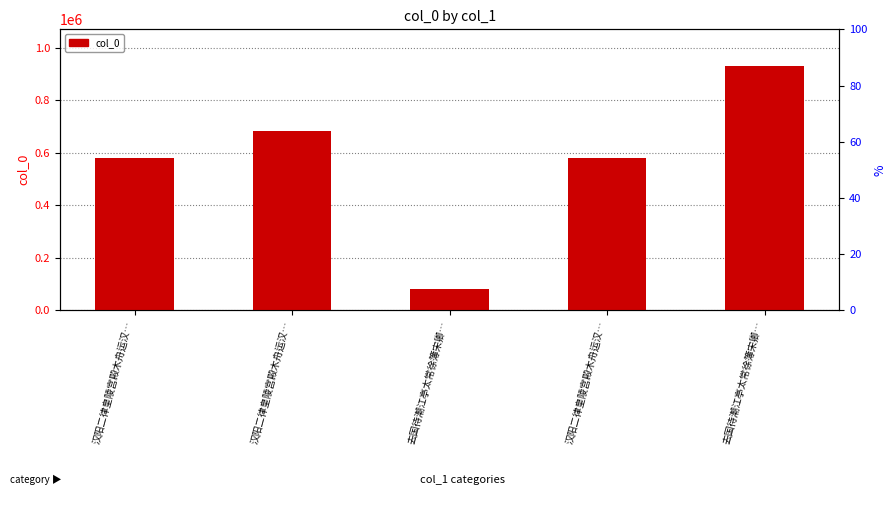

Which label corresponds to the smallest value in the chart?

去国待潮江亭太常徐簿宋卿…